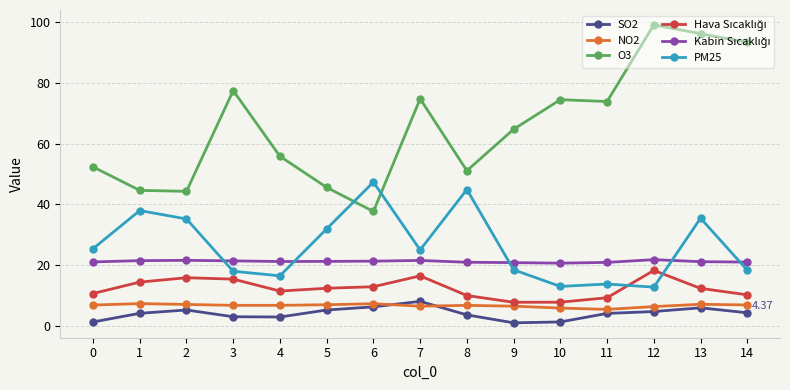

Which series has the largest total across all categories?

O3